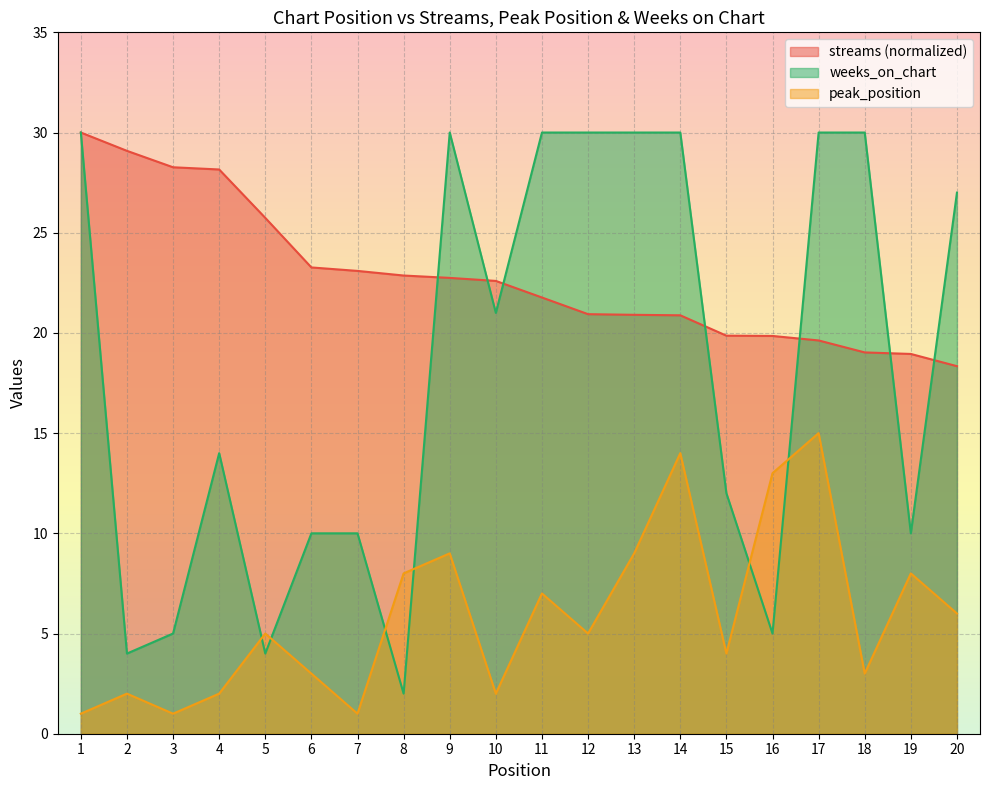

At how many categories does at least one series exceed 9?

20